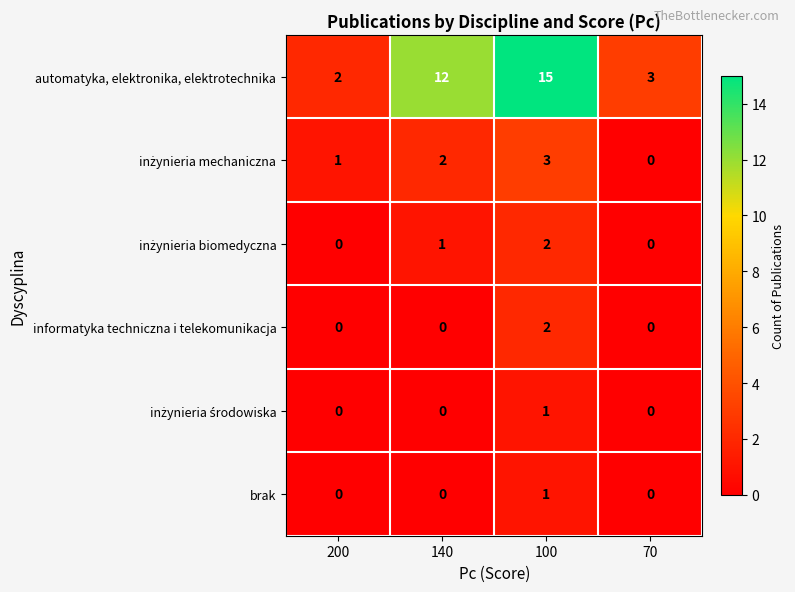

The informatyka techniczna i telekomunikacja series shows 0 at 70. True or false?

True